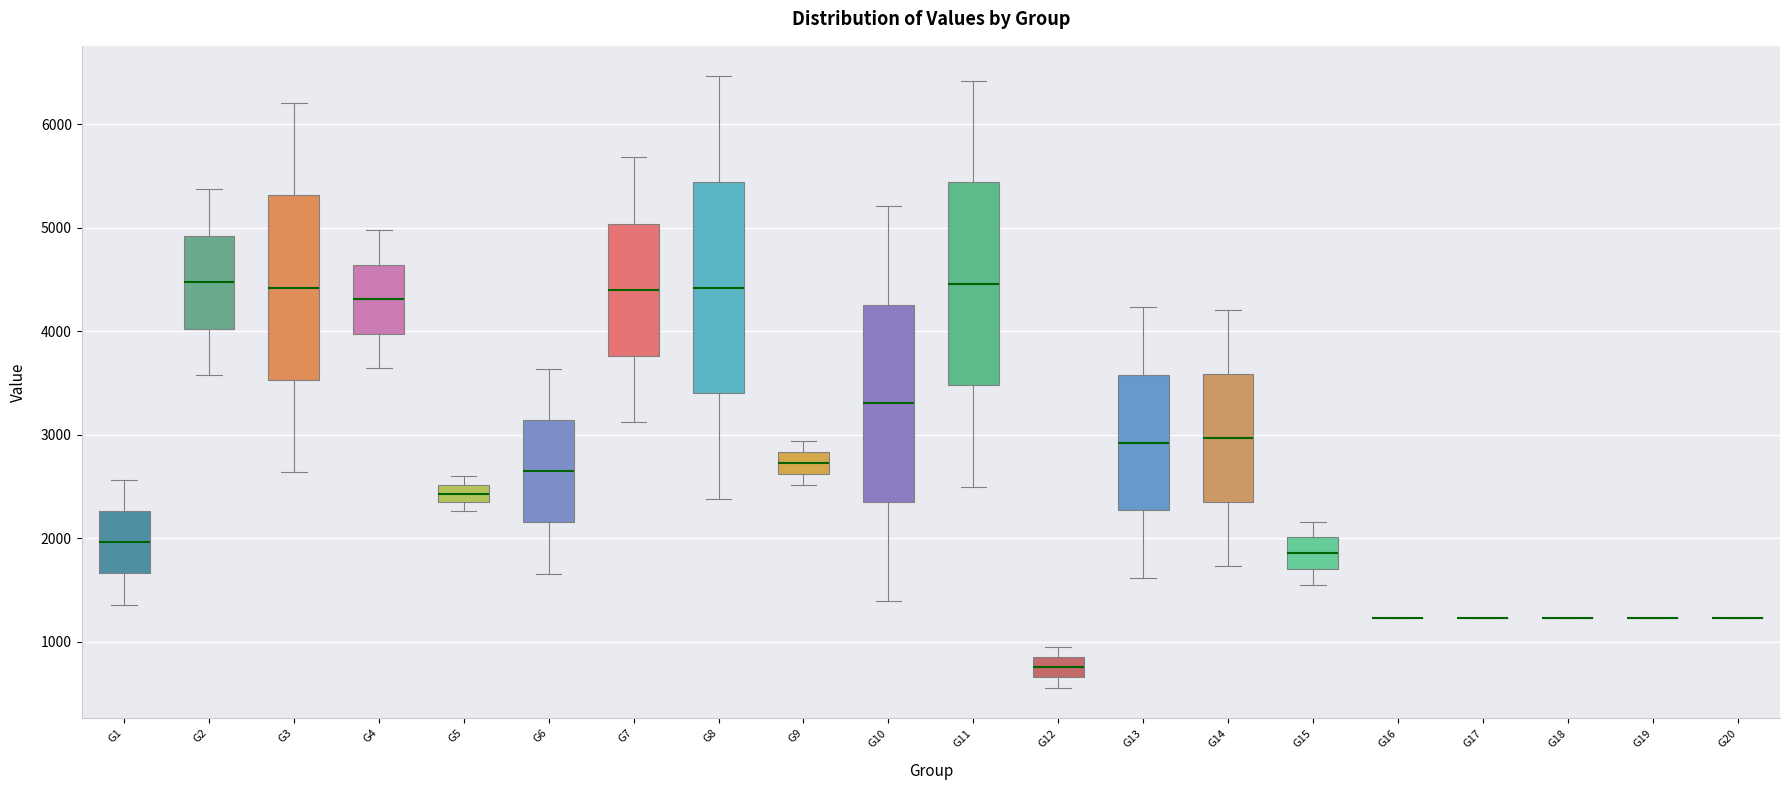

Where does the upper whisker of the box for G1 end on the y-axis? The values are not printed on the chart, so give them approximately, as read against the axis.

2600